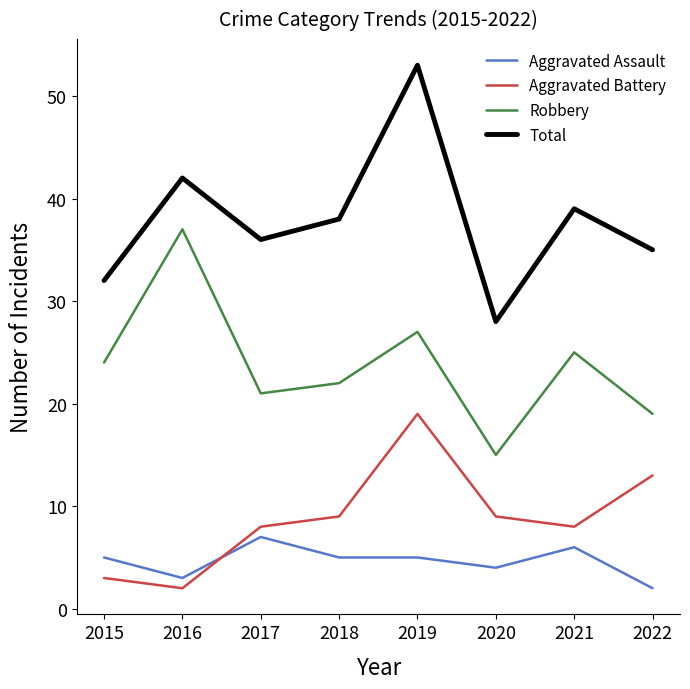

How many lines are shown in the chart?

4